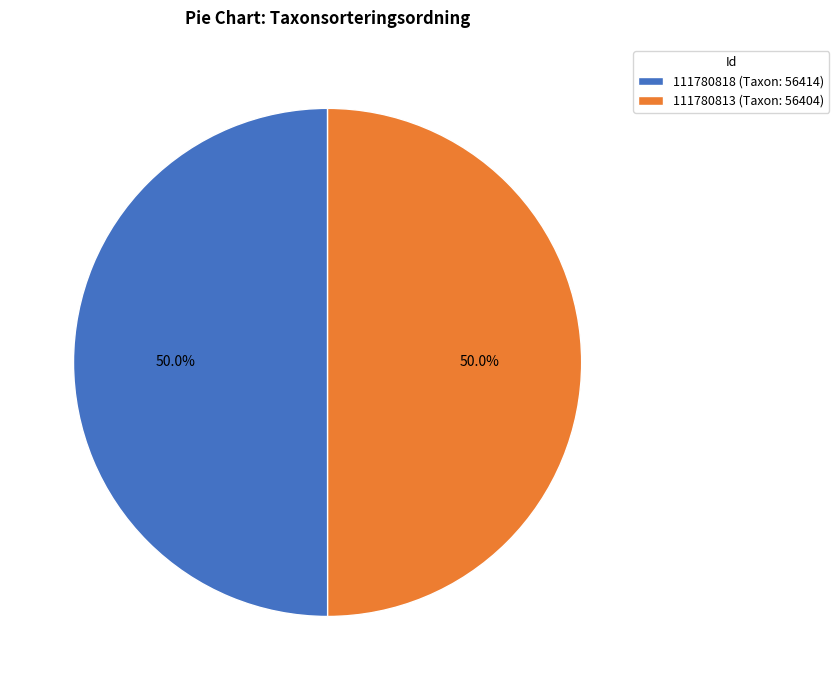

Approximately how many times larger is the value at 111780818 (Taxon: 56414) compared to 111780813 (Taxon: 56404)?

1.0